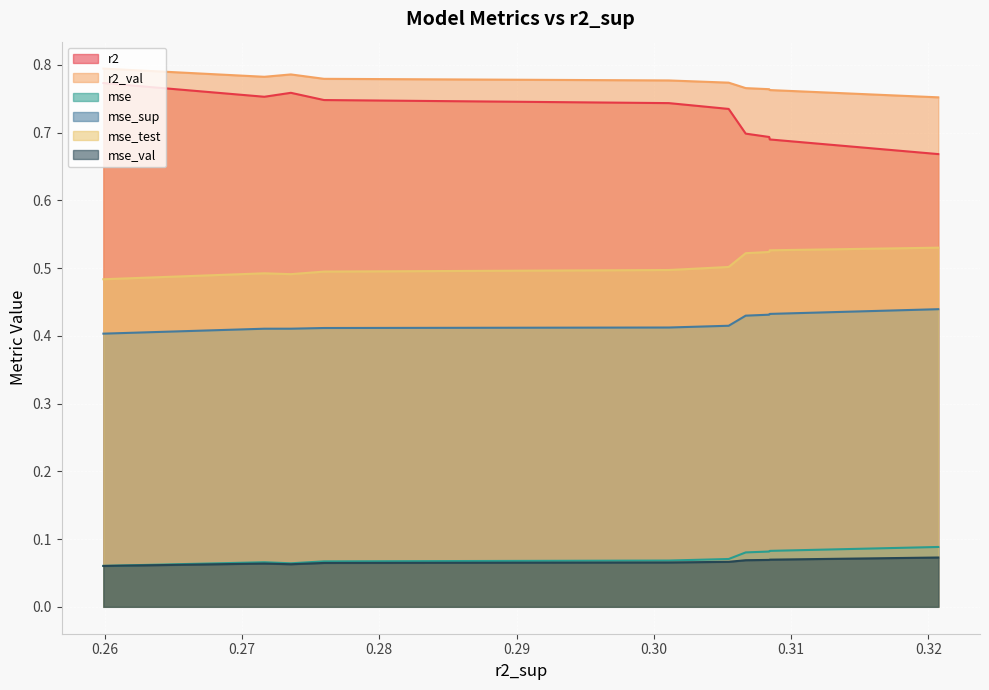

List the series in order of their peak value, lowest first.

mse_val, mse, mse_sup, mse_test, r2, r2_val